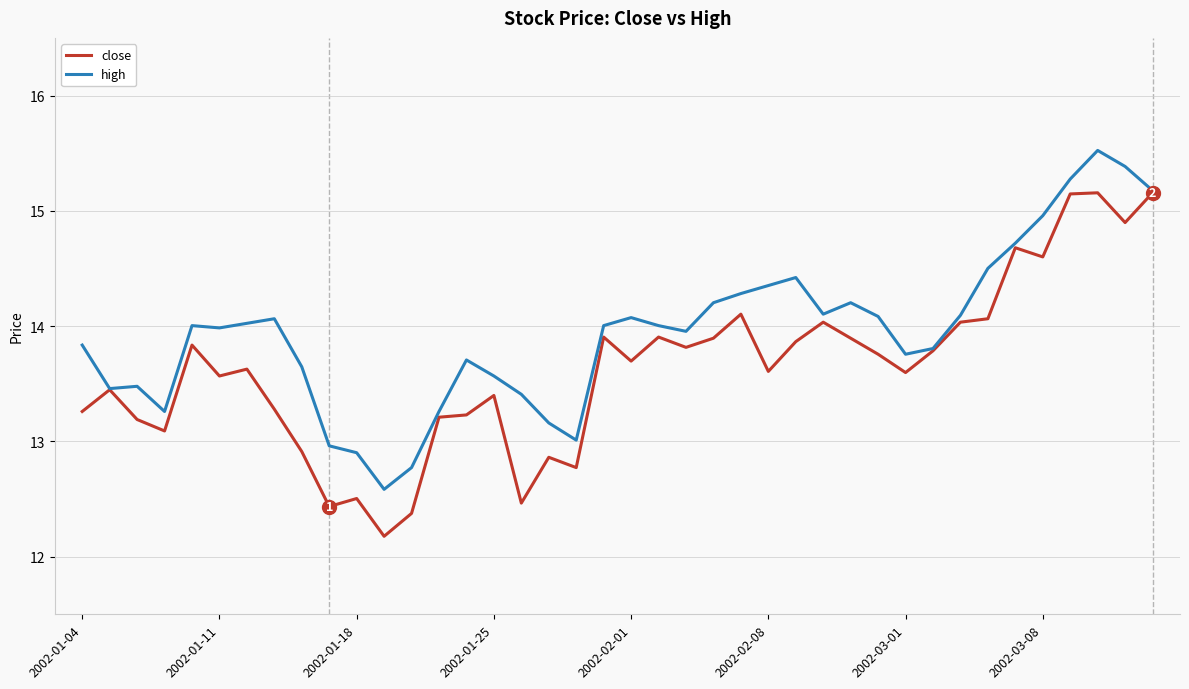

Which series has the largest total across all categories?

high